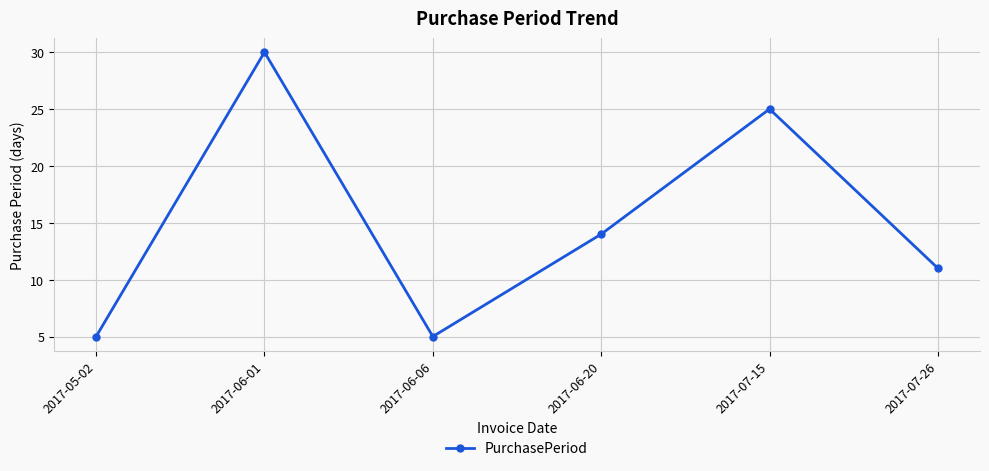

Between 2017-05-02 and 2017-07-26, which is larger?

2017-07-26